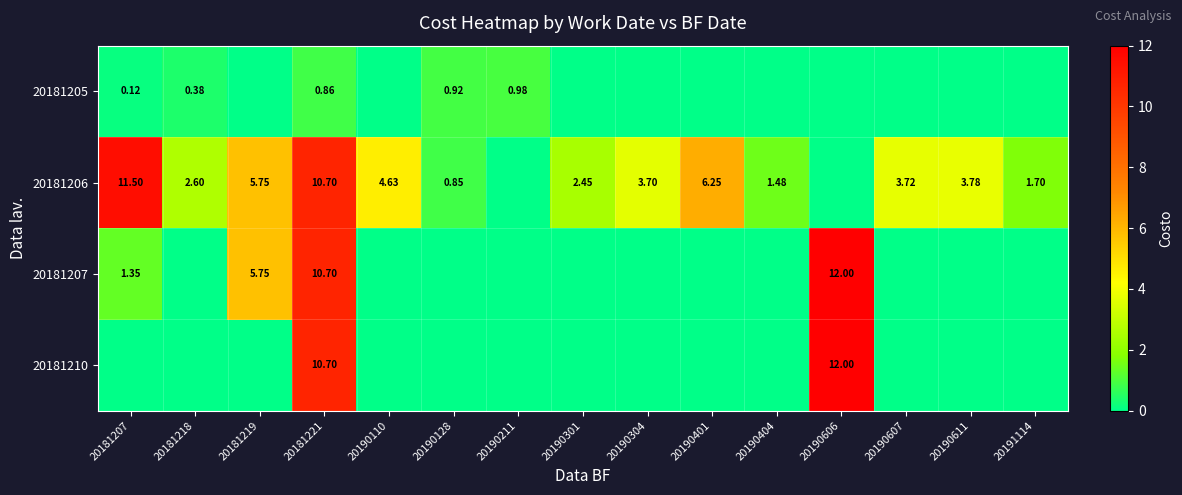

Is the value of 20181210 at 20190301 greater than the value of 20181205 at 20190611?

No